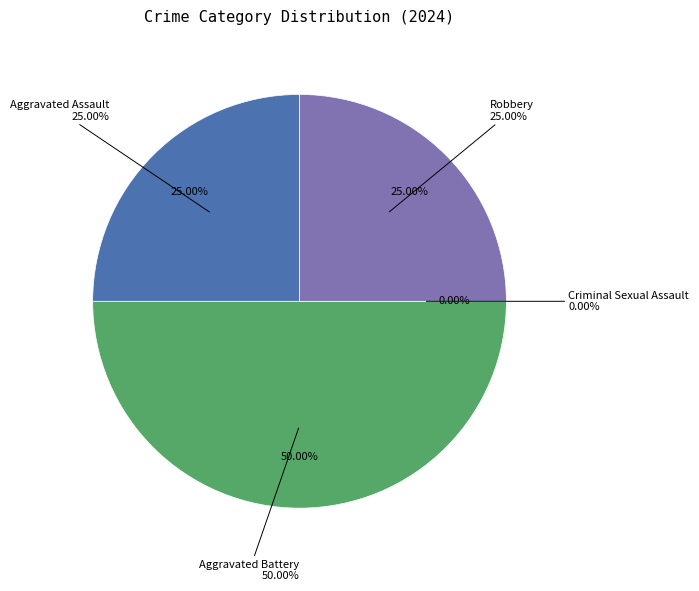

Is there any slice that represents more than half of the pie?

No